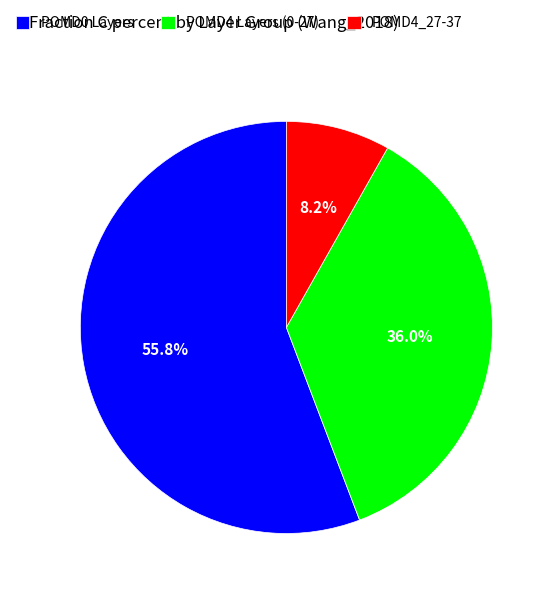

Which slice is the smallest?

POMD4_27-37